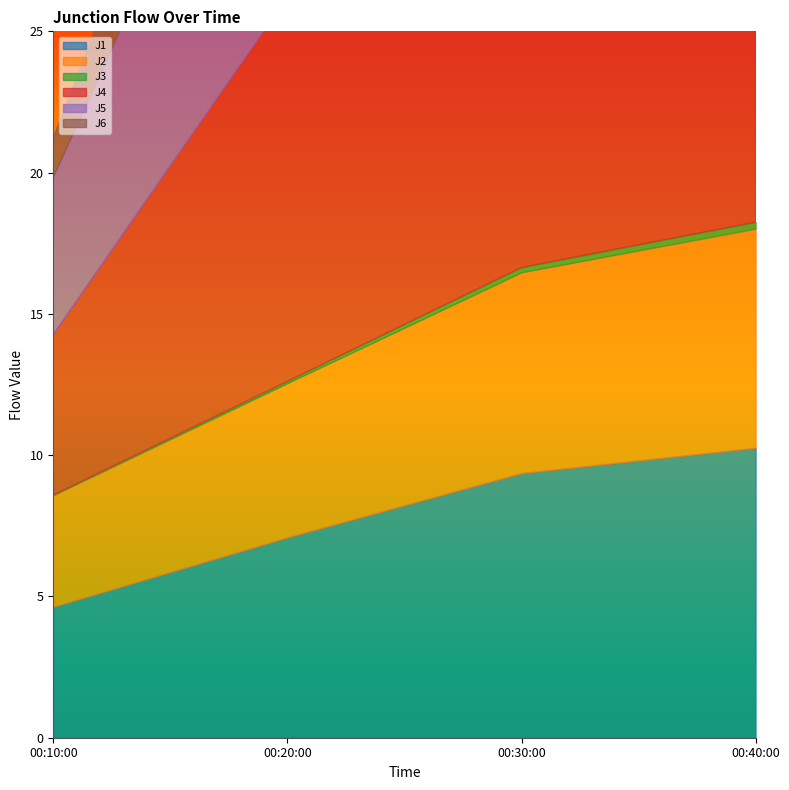

What position from the right is 2000-08-26 00:20:00?

3